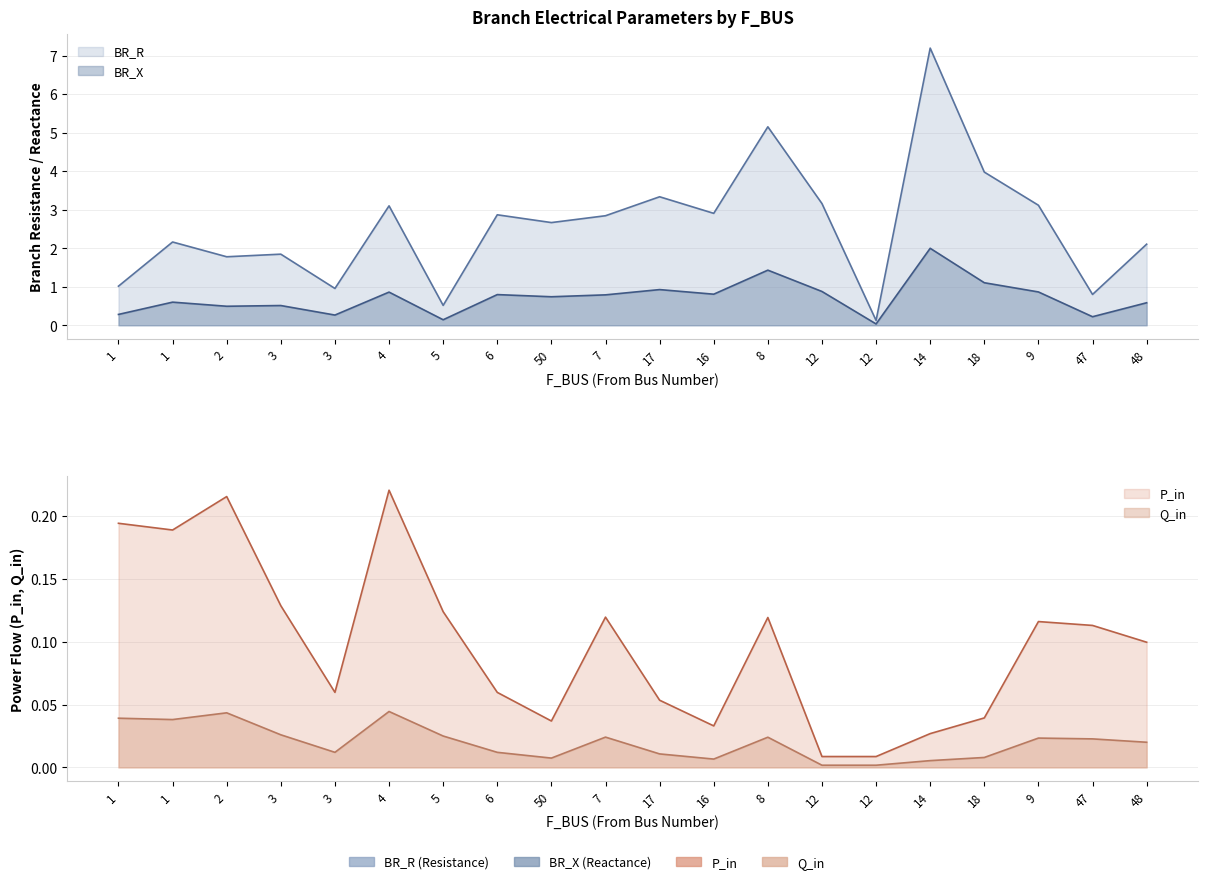

At which category does P_in reach its first local peak?

2